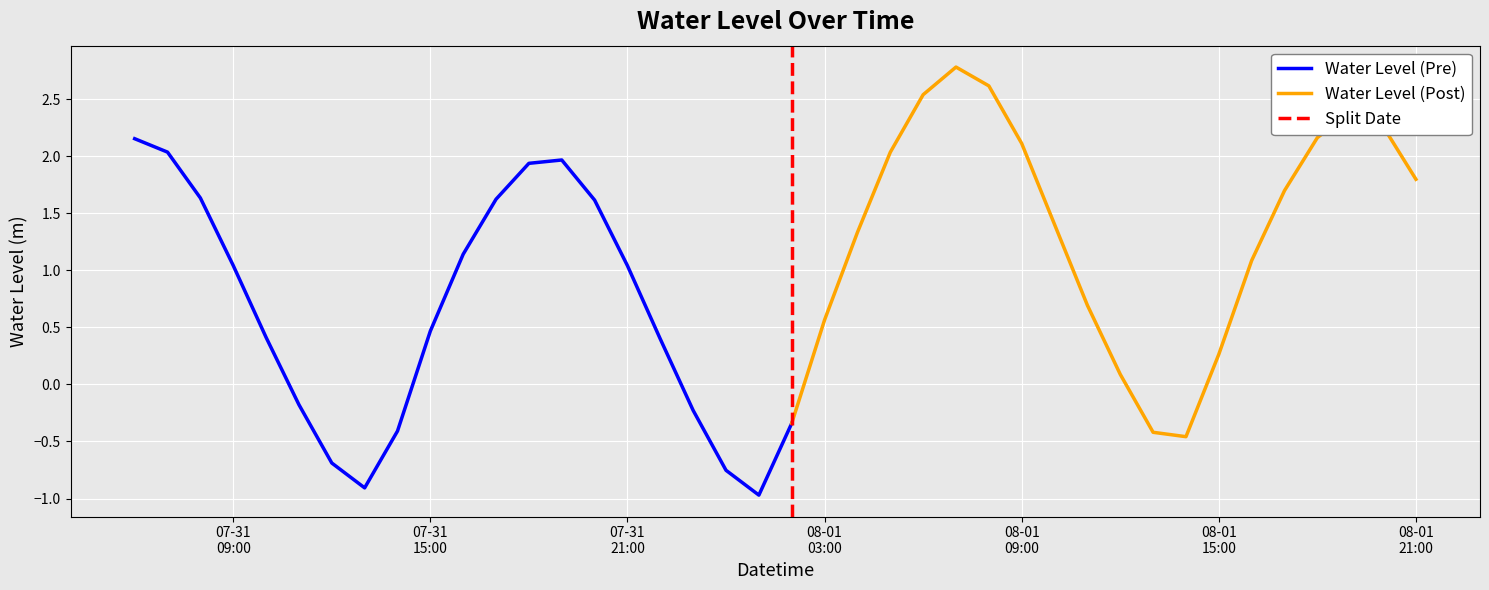

What is the ratio of the value at 2023-08-01 11:00:00 to the value at 2023-08-01 08:00:00?

0.3